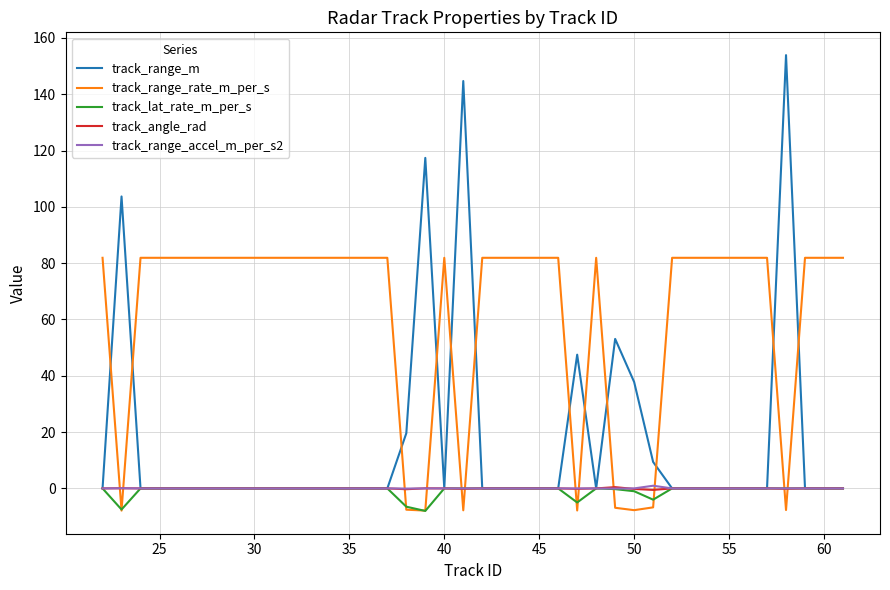

Which series has the largest total across all categories?

track_range_rate_m_per_s